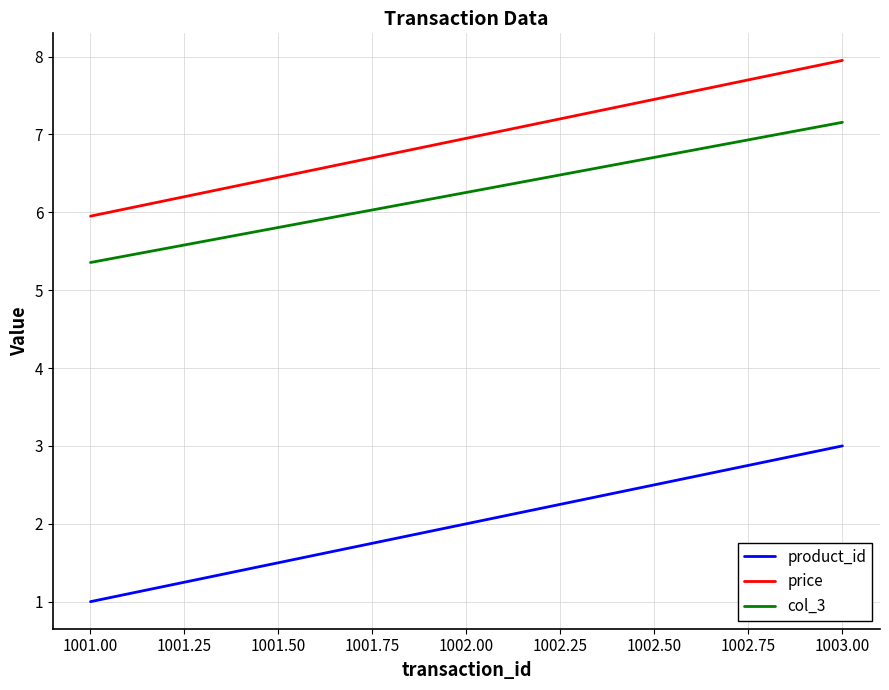

What is the total value across all series at 1001.00?

12.3